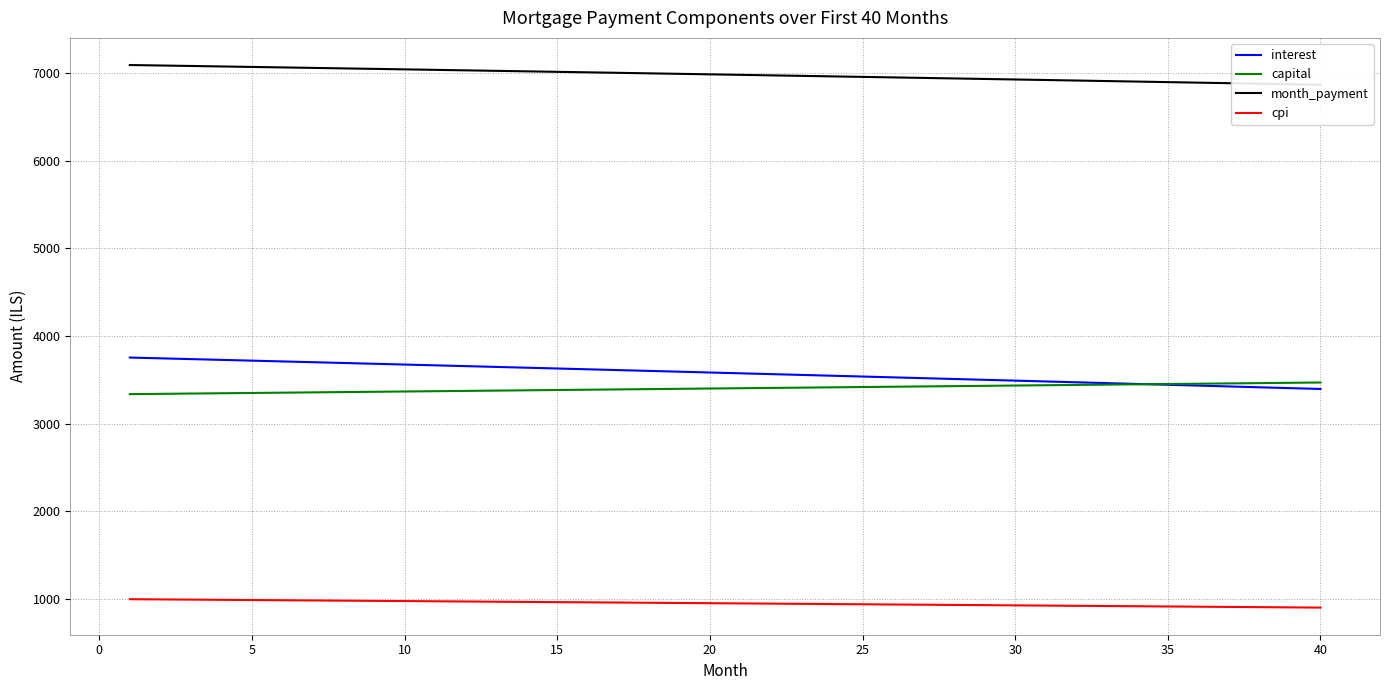

What is the greatest value displayed?

7090.4